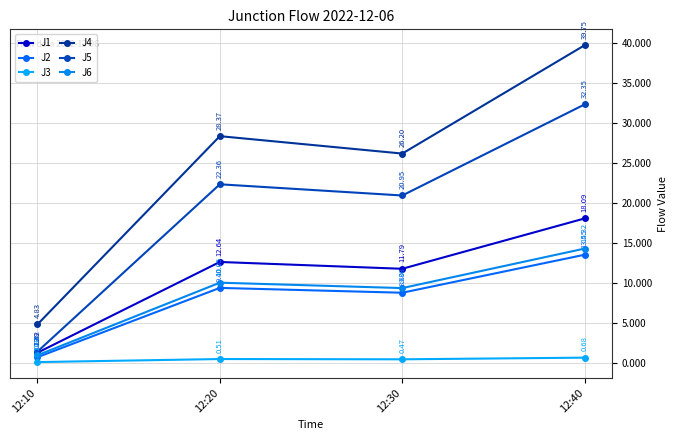

Where is J2 nearest to the value 7?

12:30